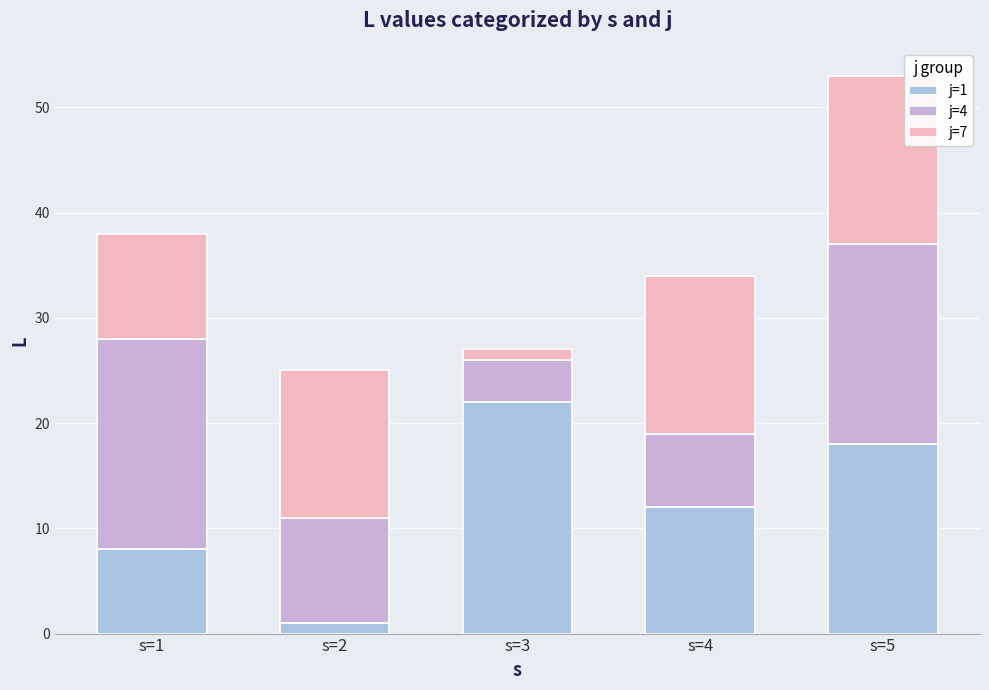

The j=1 series shows 1 at s=2. True or false?

True